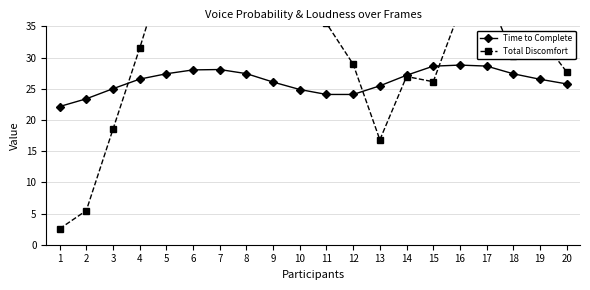

Between 4 and 9, which series saw the biggest shift?

Total Discomfort